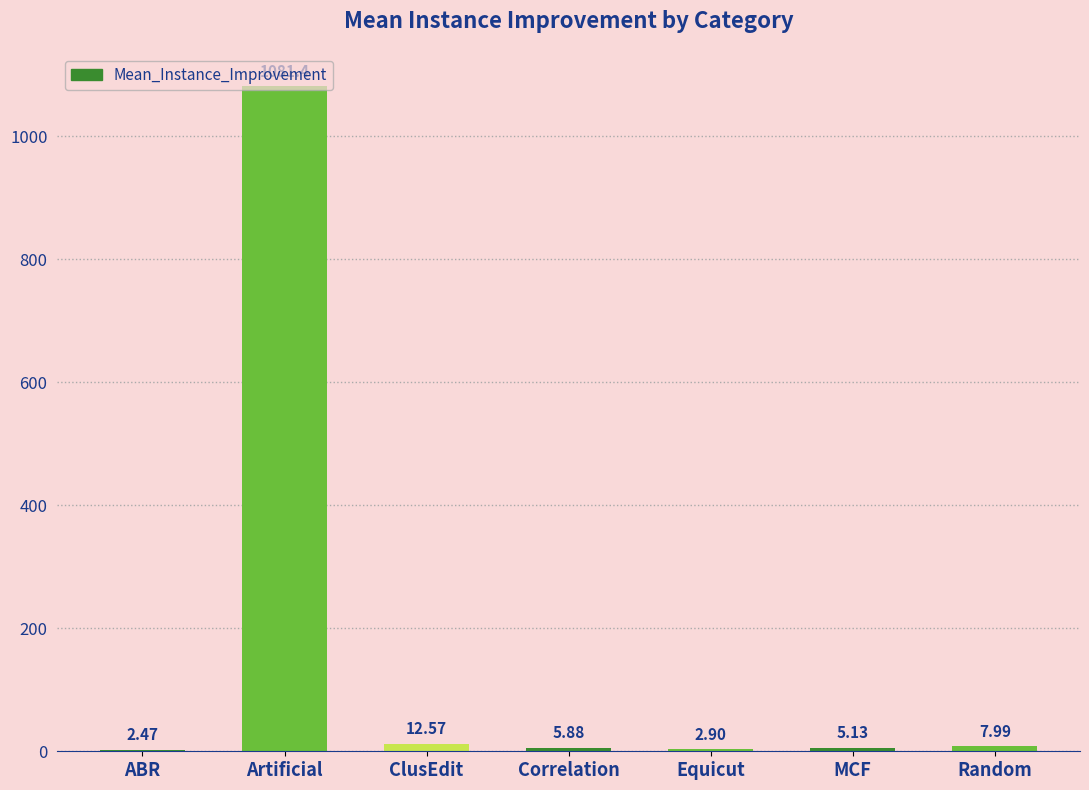

Which label corresponds to the largest value in the chart?

Artificial